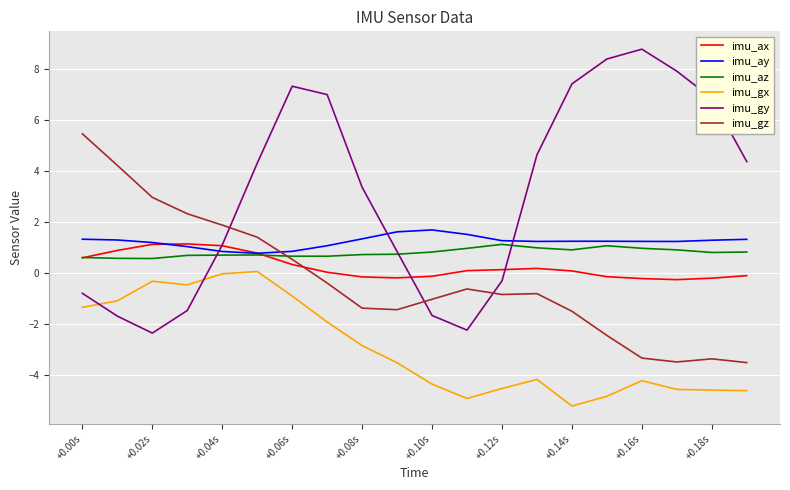

Which series has the largest range (max minus min)?

imu_gy